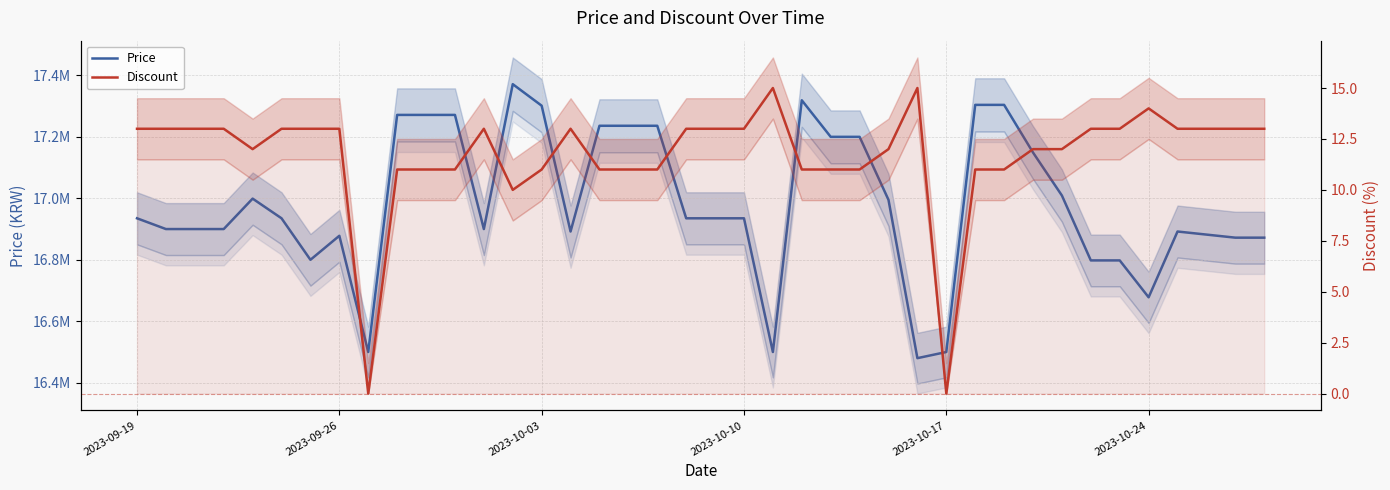

What is the difference between the highest and lowest values at 2023-09-26?

16899987